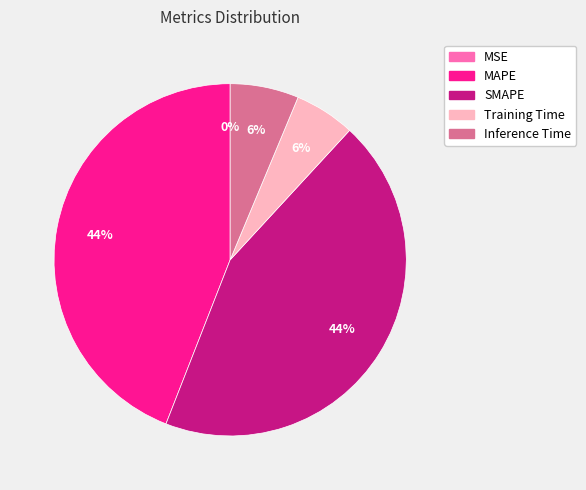

The Training Time slice represents 6% of the pie. True or false?

True